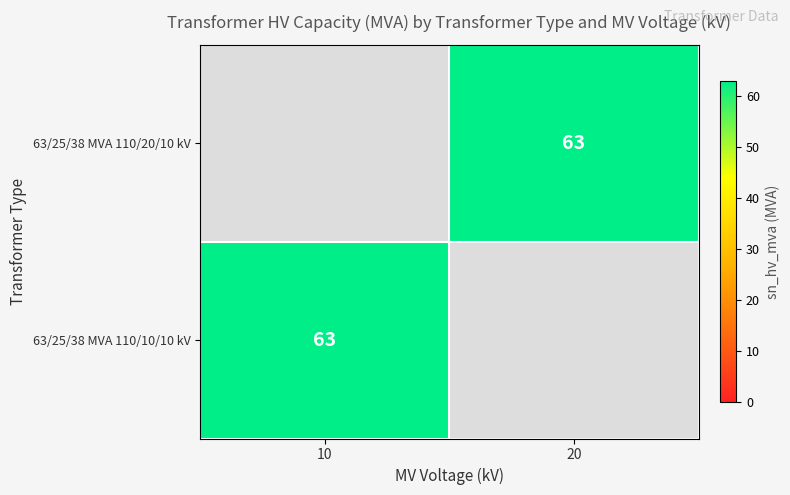

True or false: 63/25/38 MVA 110/10/10 kV has a value of 63 at 10.

True